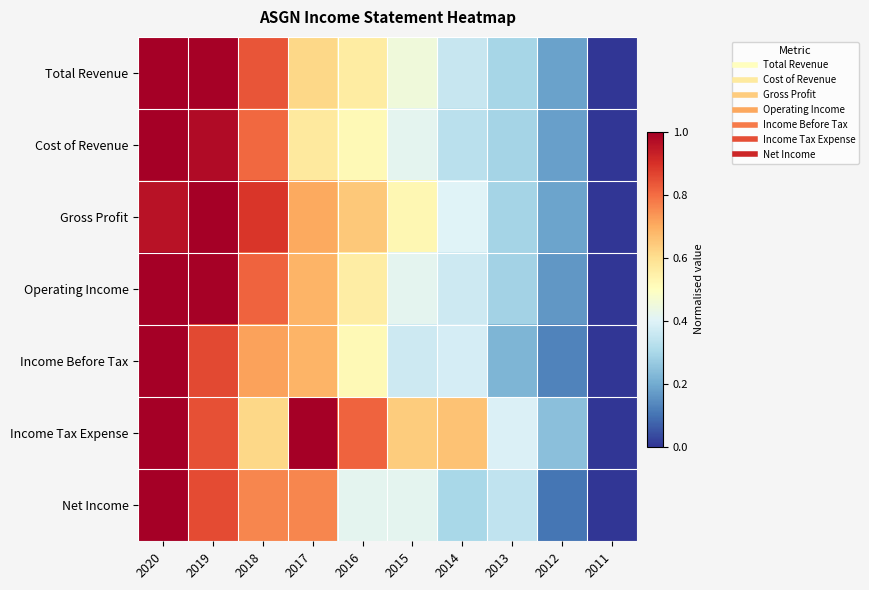

What is the total value across all series at 2014?

2.8